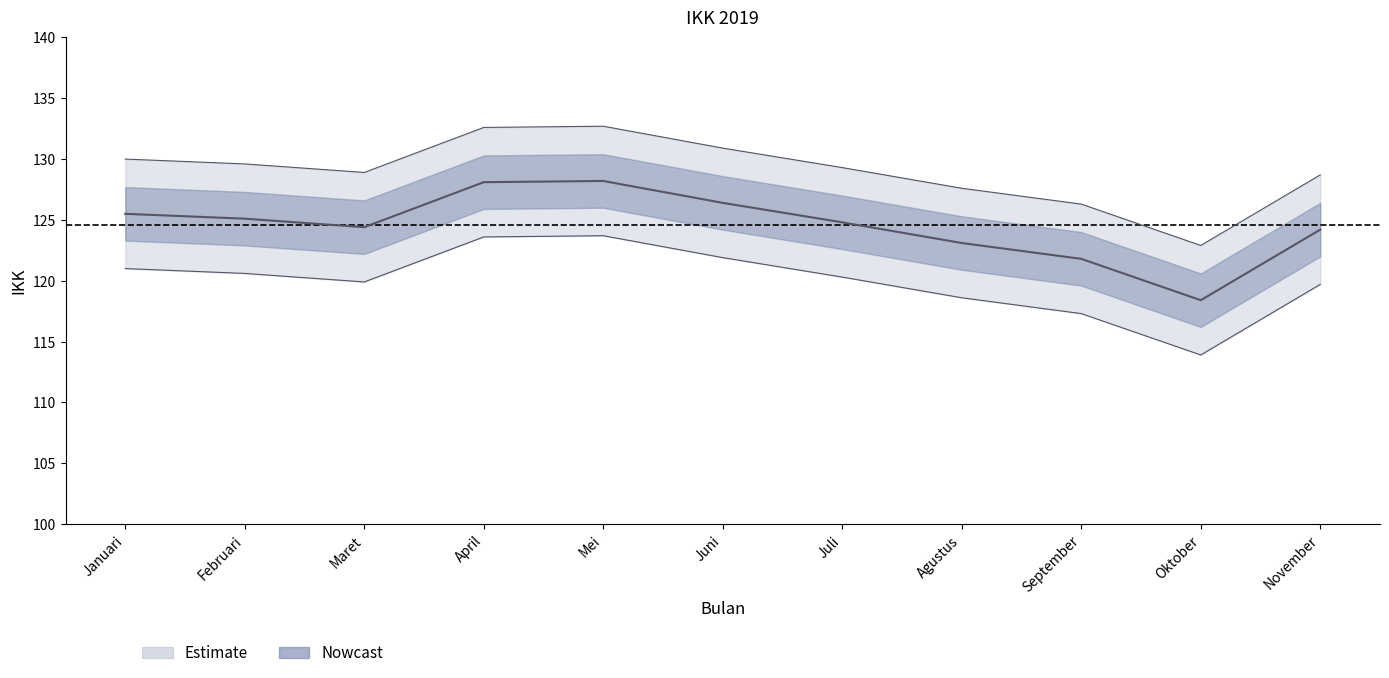

How many points are higher than both their immediate neighbors (excluding endpoints)?

1